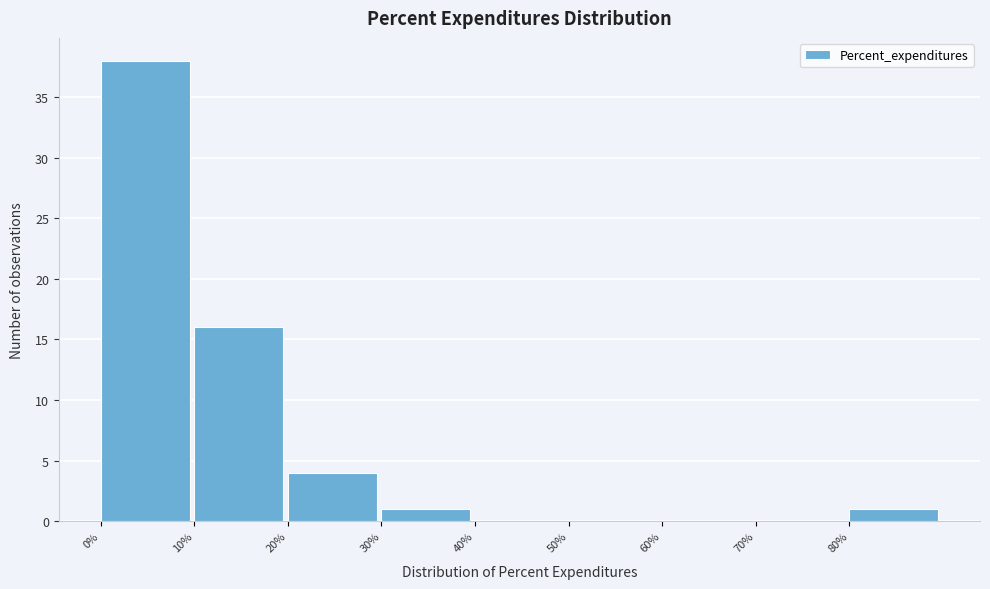

Reading left to right, list every bar in this chart as the range it spans on the x-axis followed by its height. The values are not printed on the chart, so give them approximately, as read against the axis.

0 to 10: 38
10 to 20: 16
20 to 30: 4
30 to 40: 1
40 to 50: 0
50 to 60: 0
60 to 70: 0
70 to 80: 0
80 to 90: 1